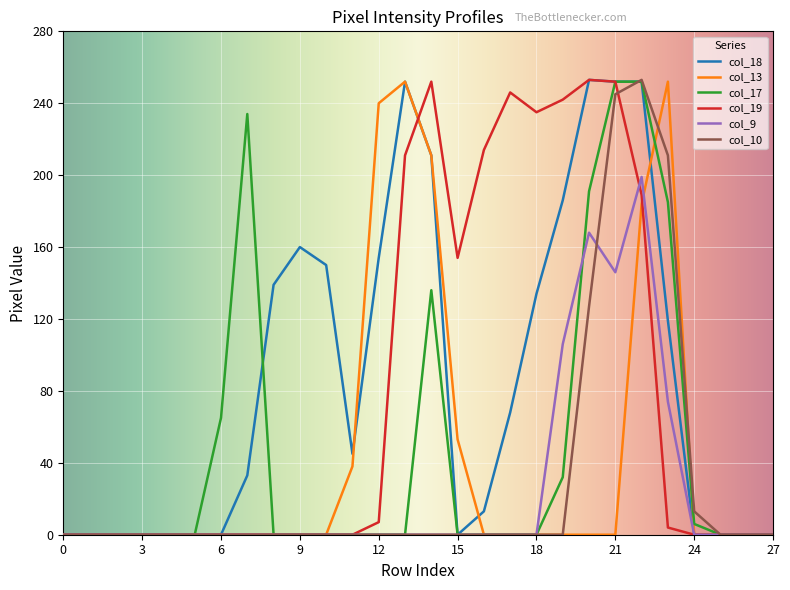

What are all the series names shown in the legend?

col_18, col_13, col_17, col_19, col_9, col_10